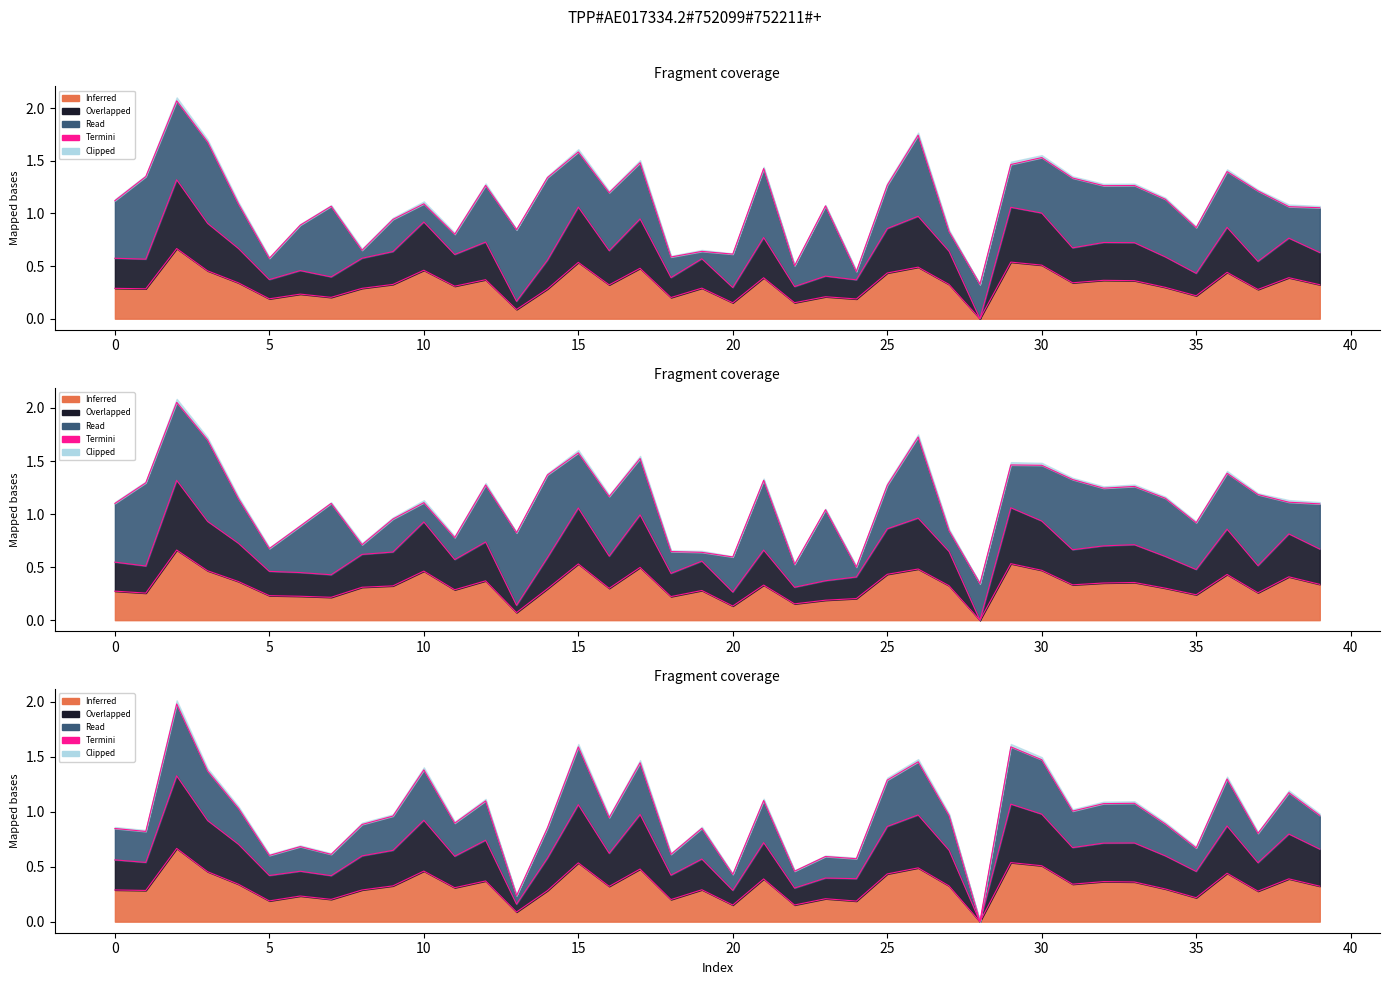

True or false: basicTB and ridge cross at least once.

False